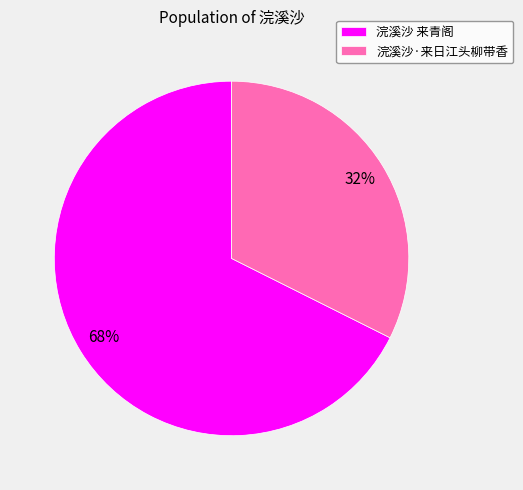

To the nearest percent, what portion does 浣溪沙 来青阁 represent?

68%